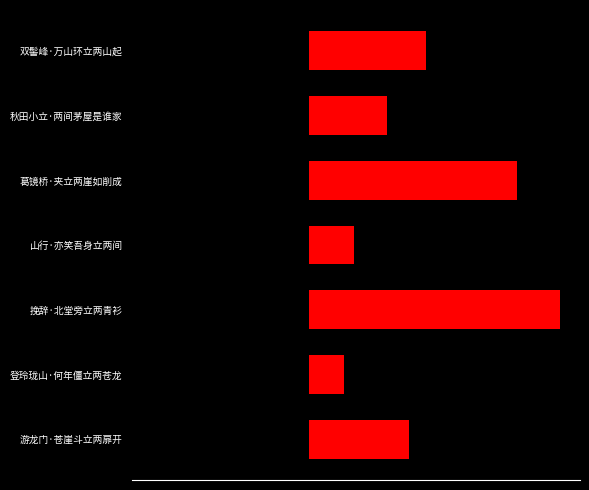

How many bars are there in total?

7